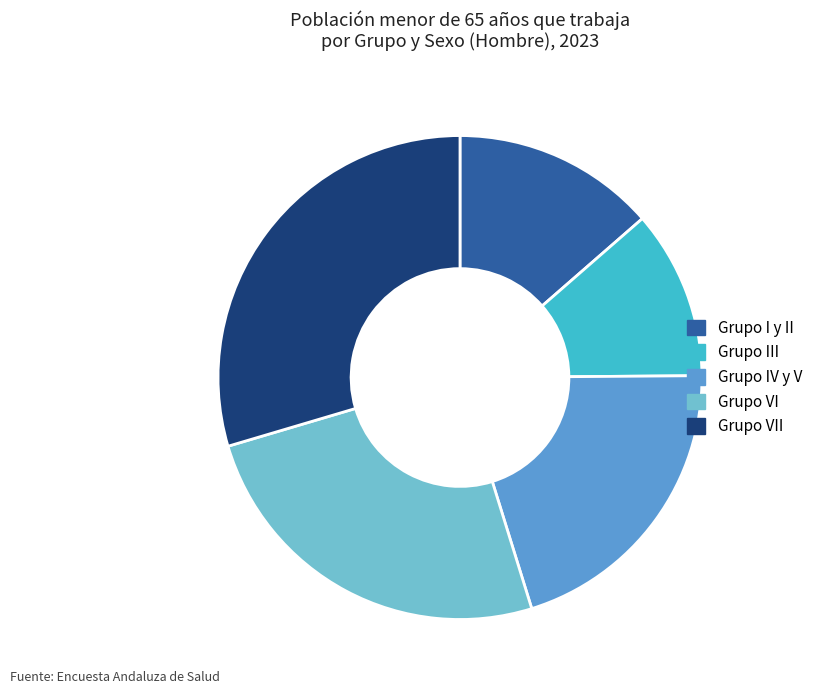

Is there any slice that represents more than half of the pie?

No